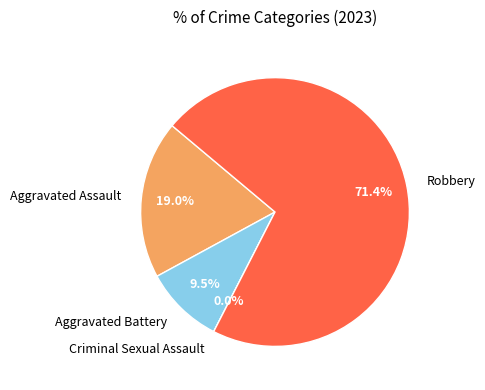

What is the smallest slice in the pie chart?

Criminal Sexual Assault